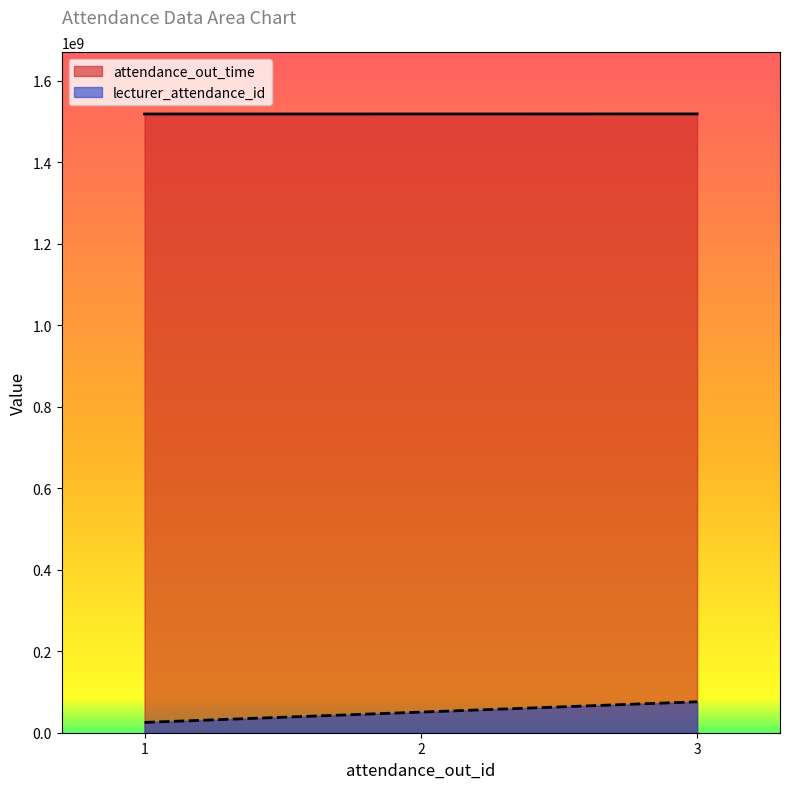

Where does the lecturer_attendance_id series first go above 50605800?

3